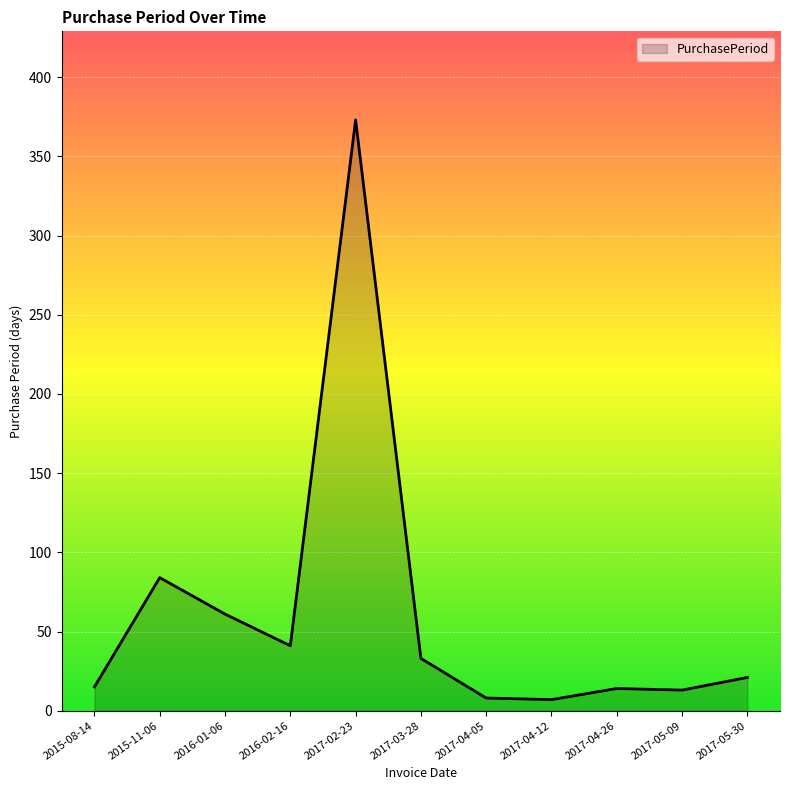

How many series are shown in this chart?

1